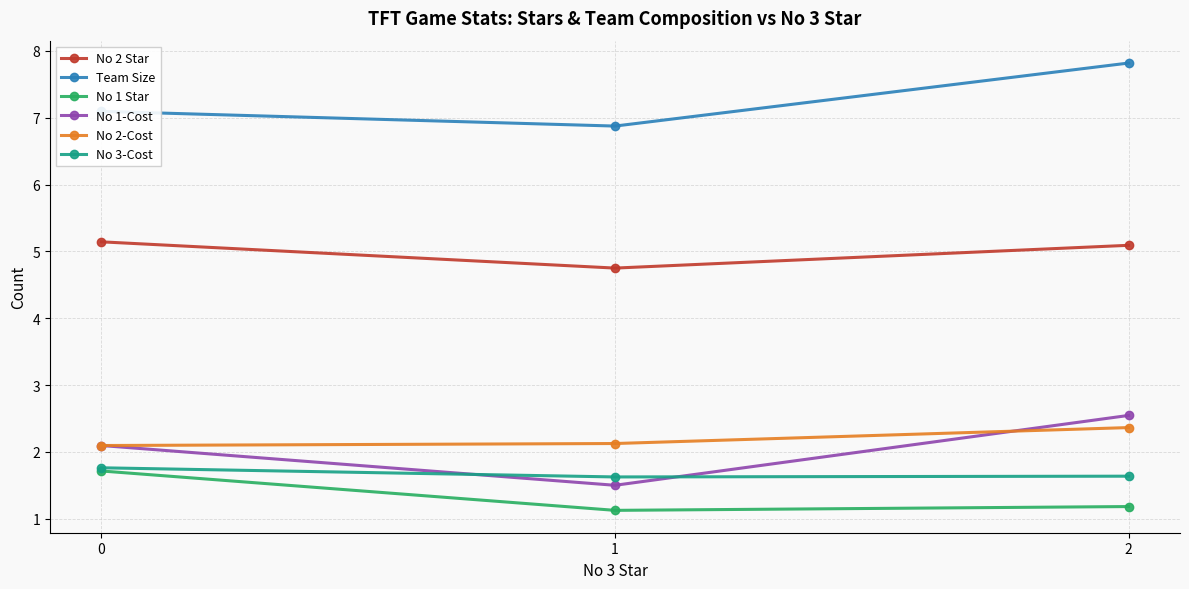

What is the smallest value displayed?

1.1